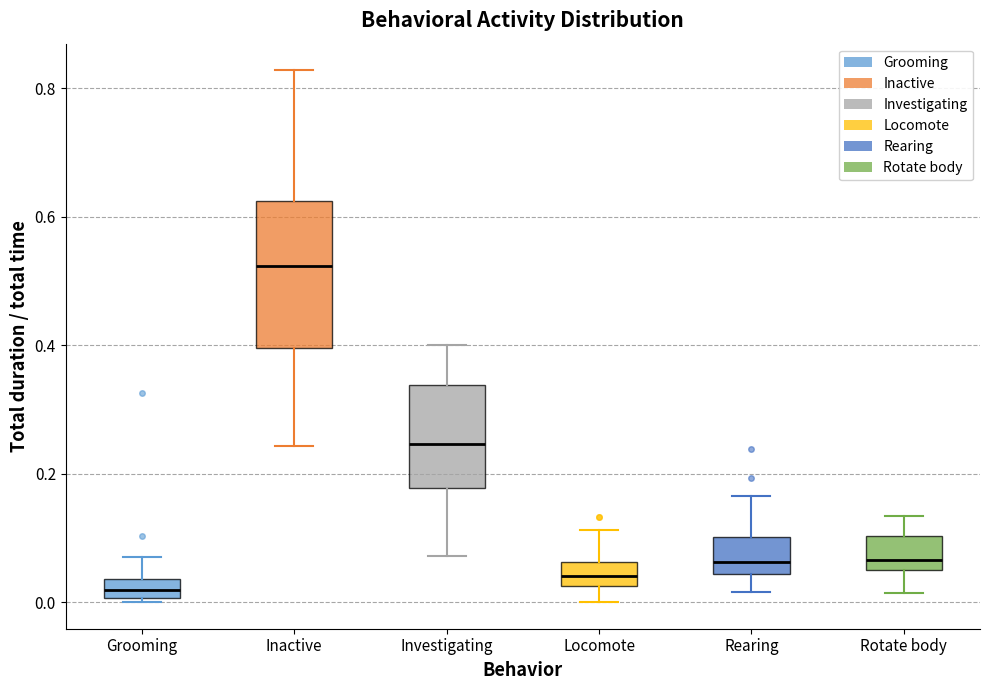

Which box is the tallest, from its lower edge to its upper edge?

Inactive